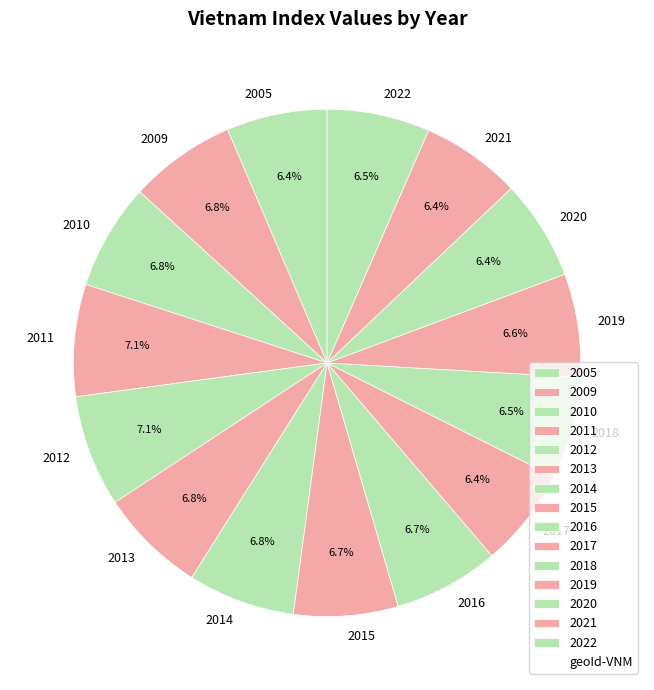

Does any single category account for the majority?

No